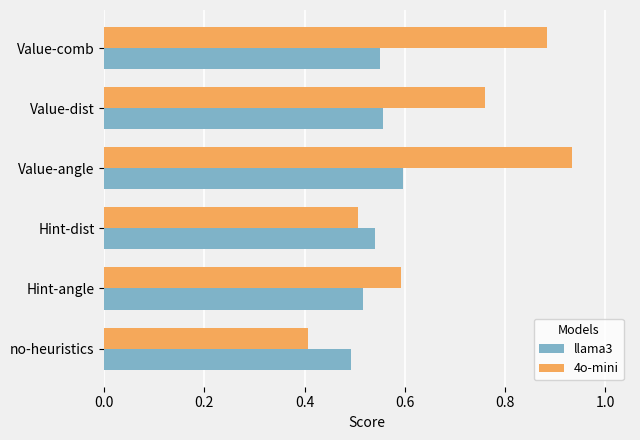

What is the sum of all 4o-mini values?

4.1